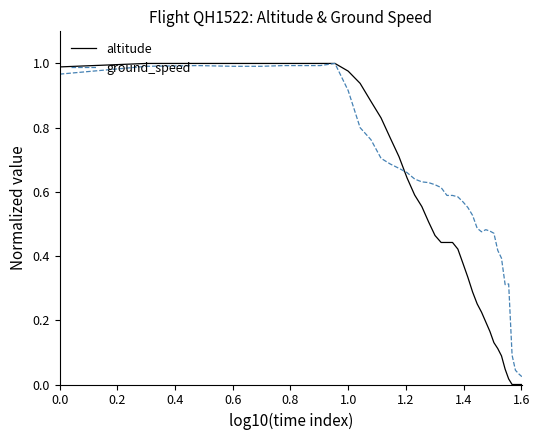

Which series has the largest range (max minus min)?

altitude